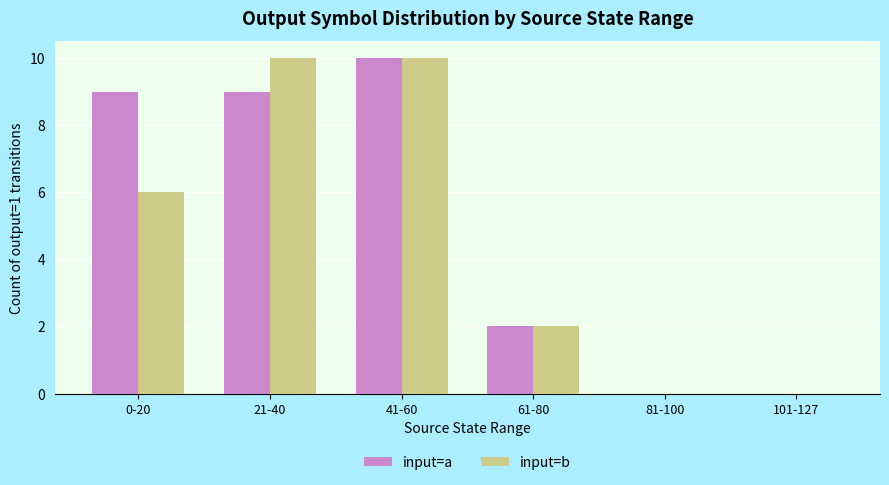

What is the sum of all input=b values?

28